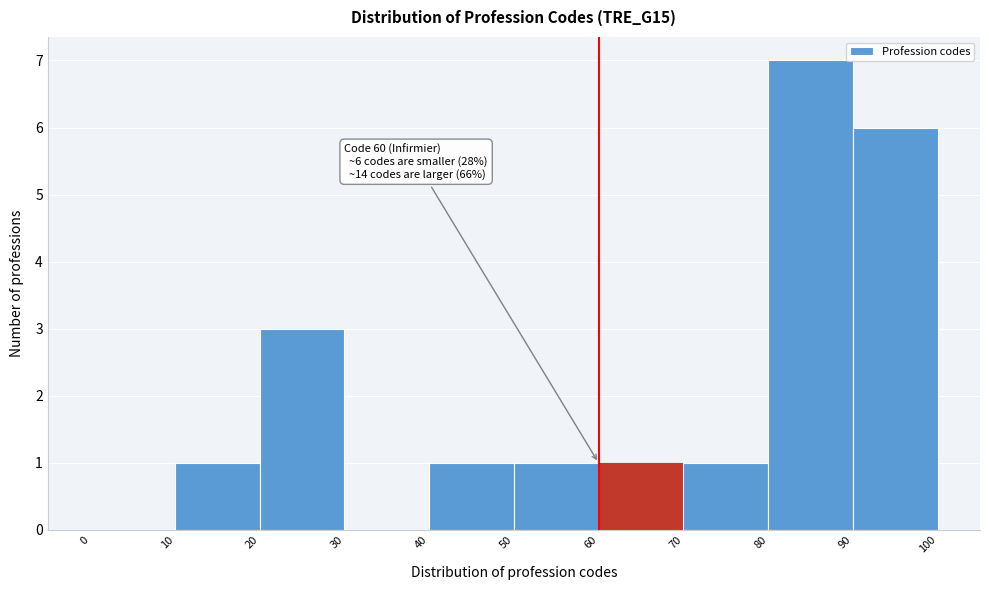

Which range on the x-axis has the tallest bar?

80 to 90